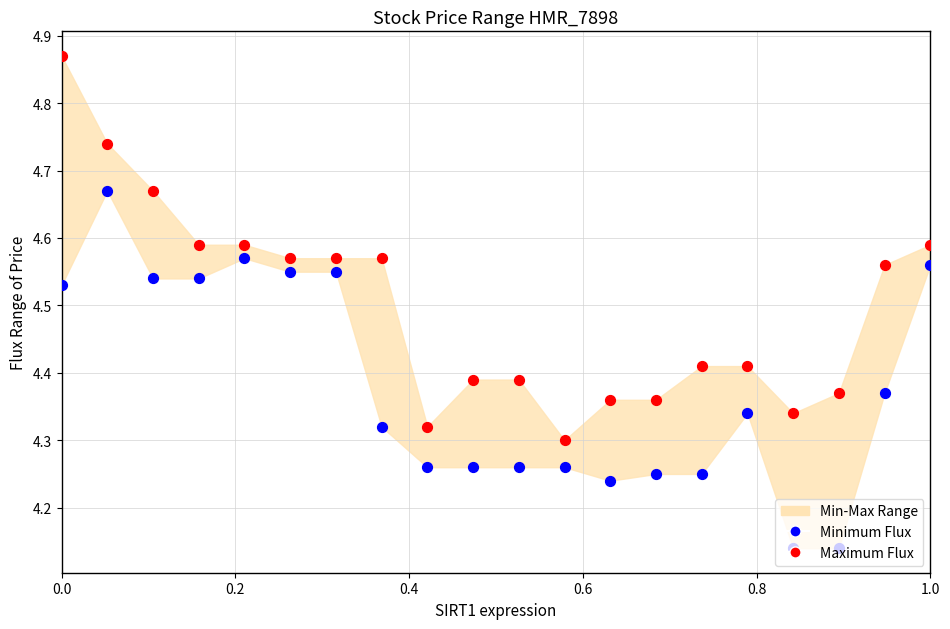

Which series has the largest total across all categories?

Maximum Flux